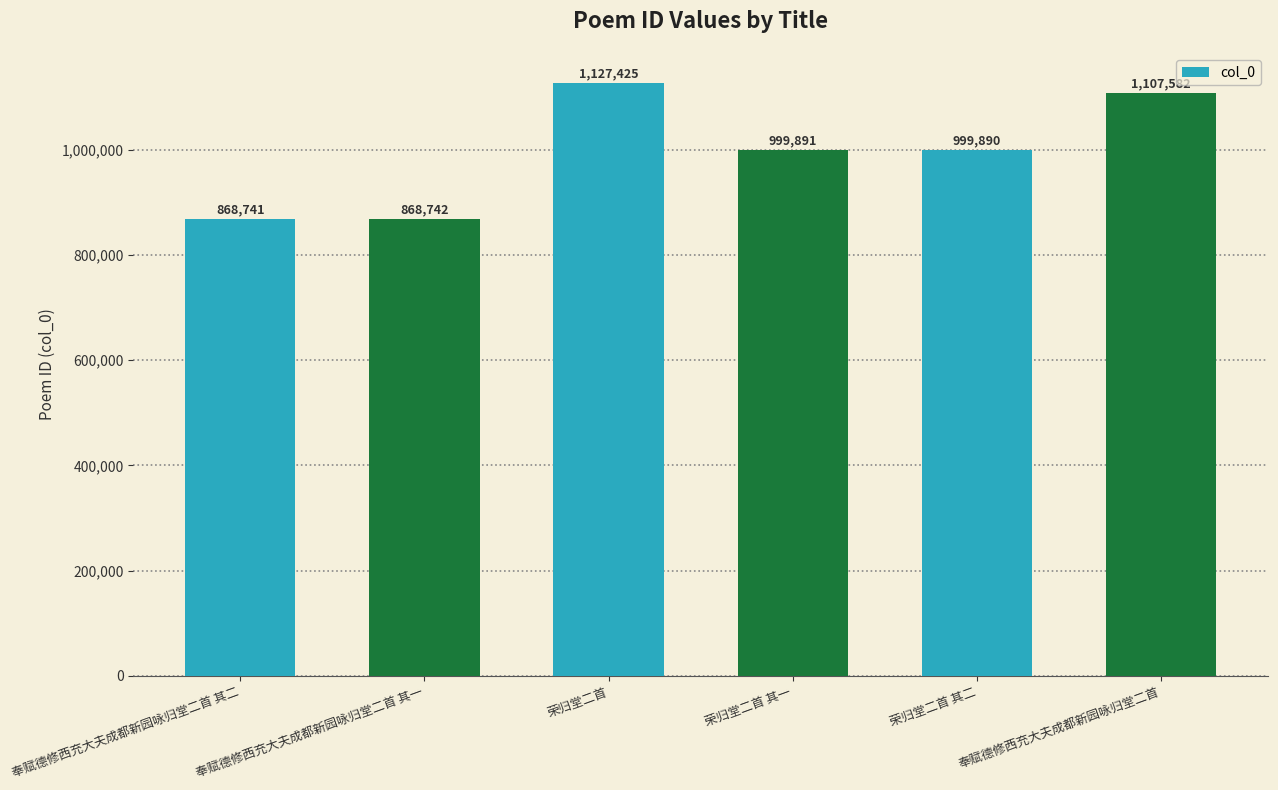

How many series are shown in this chart?

1